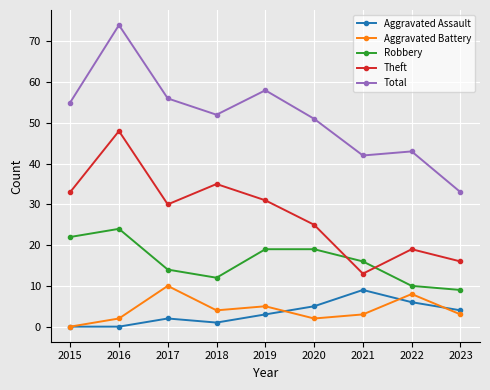

Is it true that Total equals 119 at 2016?

False